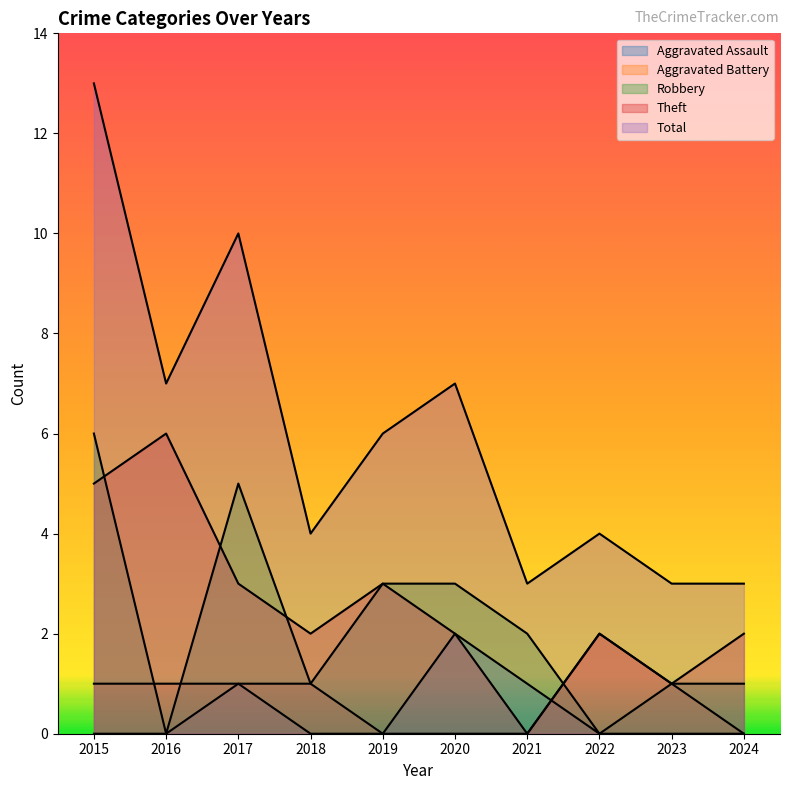

In Theft, how many points are lower than both neighbors (excluding endpoints)?

3